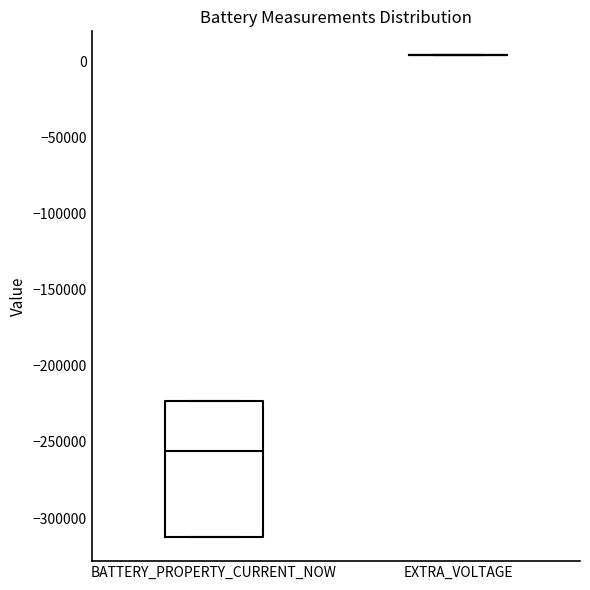

Comparing the boxes themselves (not the whiskers), which one is the tallest?

BATTERY_PROPERTY_CURRENT_NOW